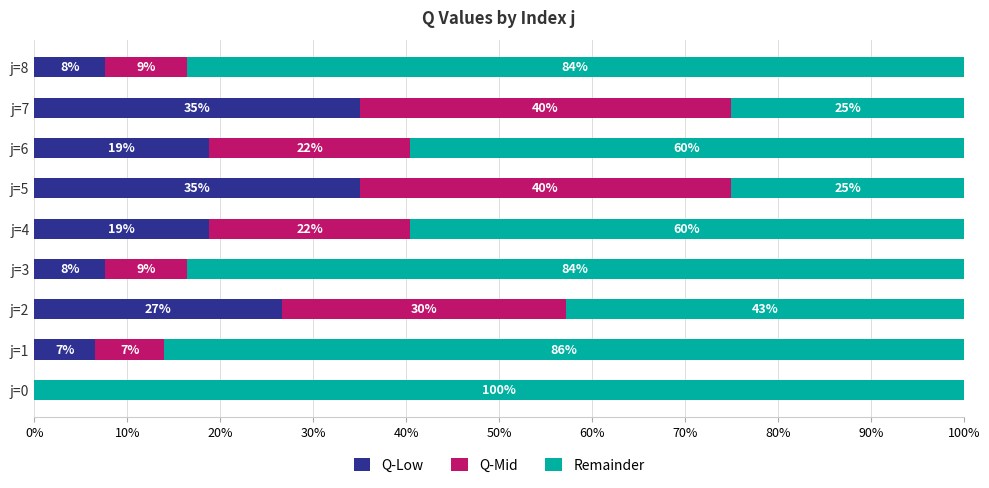

What are all the series names shown in the legend?

Q-Low, Q-Mid, Remainder